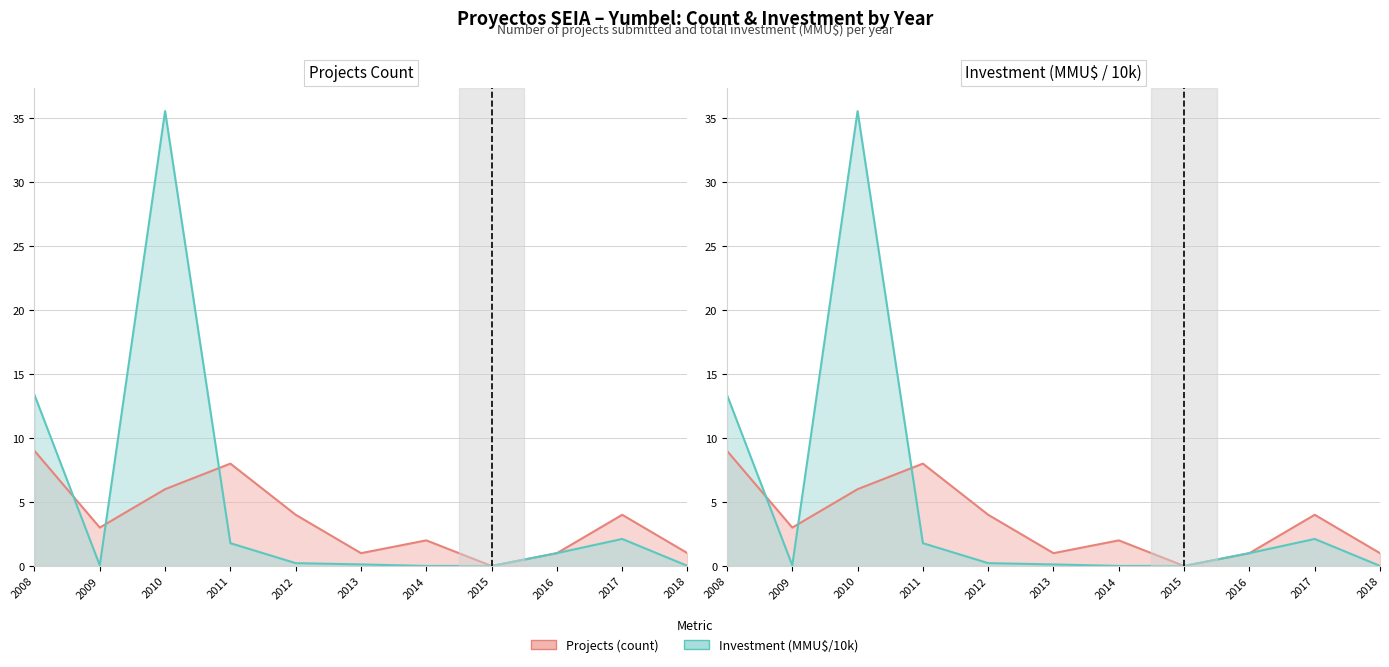

What are all the series names shown in the legend?

Projects (count), Investment (MMU$/10k)